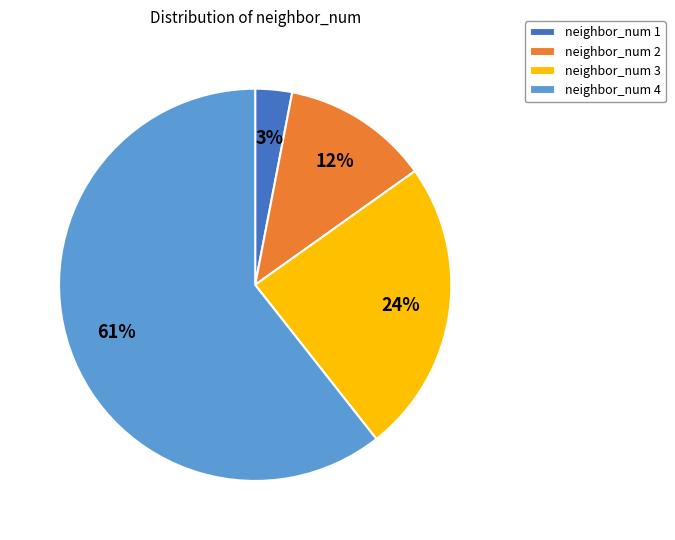

Rank the categories by value from lowest to highest.

neighbor_num 1, neighbor_num 2, neighbor_num 3, neighbor_num 4